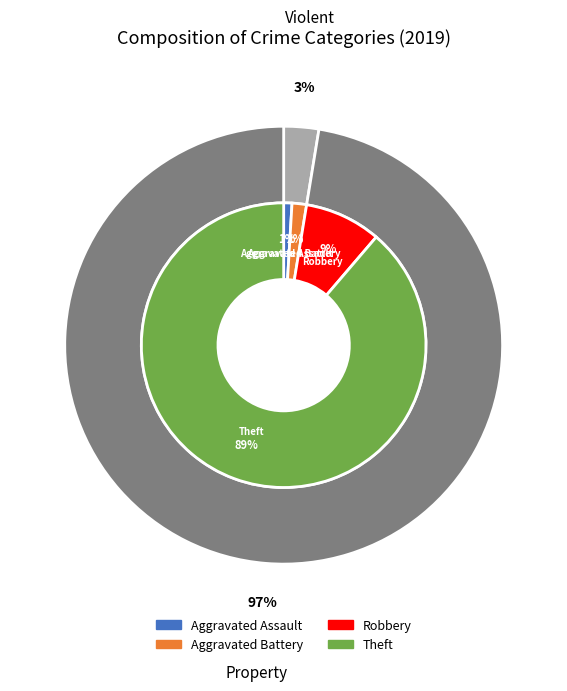

Is it true that Robbery is 9% of the pie?

True